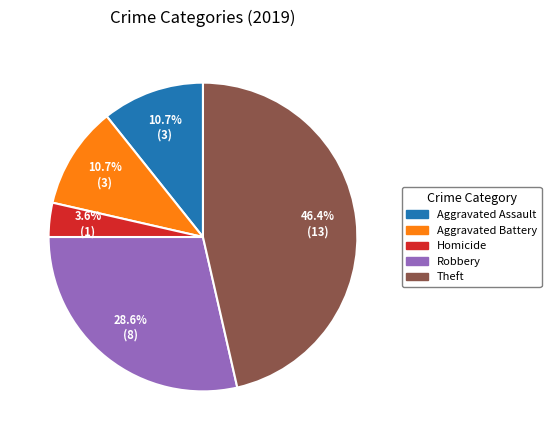

Is there a majority slice in this chart?

No